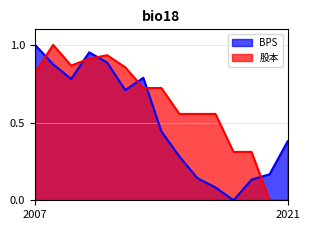

What is the maximum value for 股本?

1.0